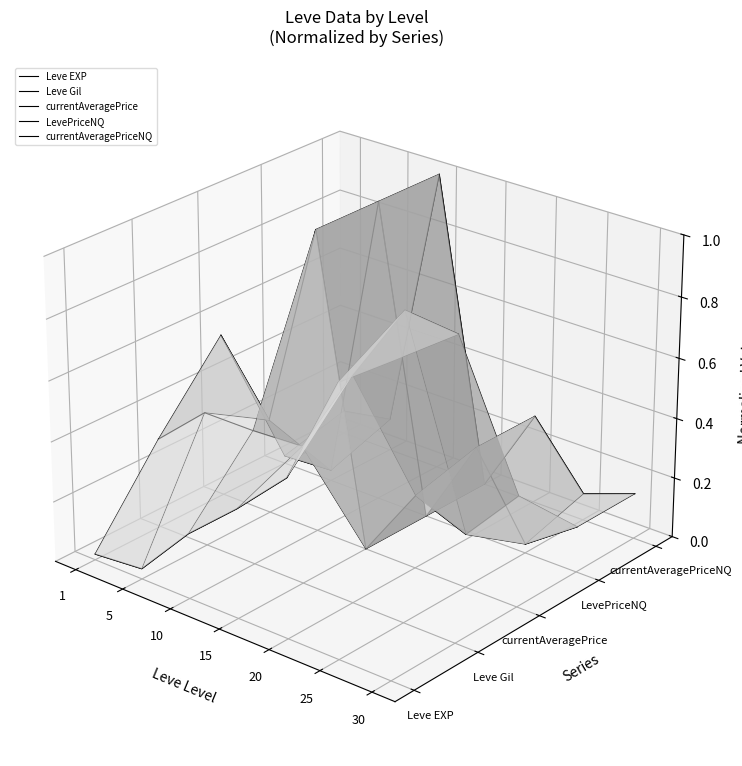

At which label does Leve Gil first exceed 0?

20